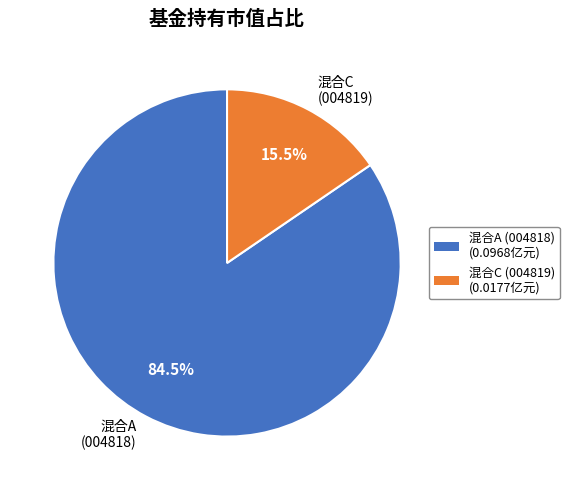

How many segments does this pie chart have?

2